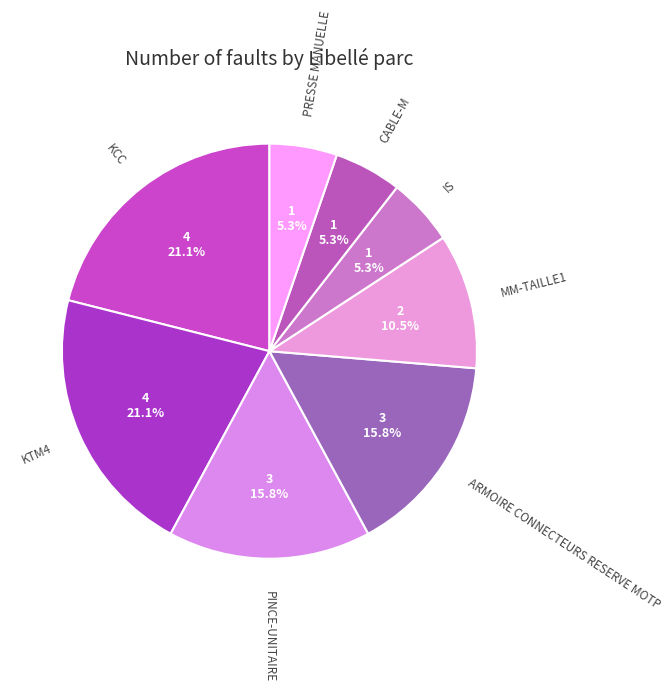

Combined, do MM-TAILLE1 and KTM4 account for over 50%?

No